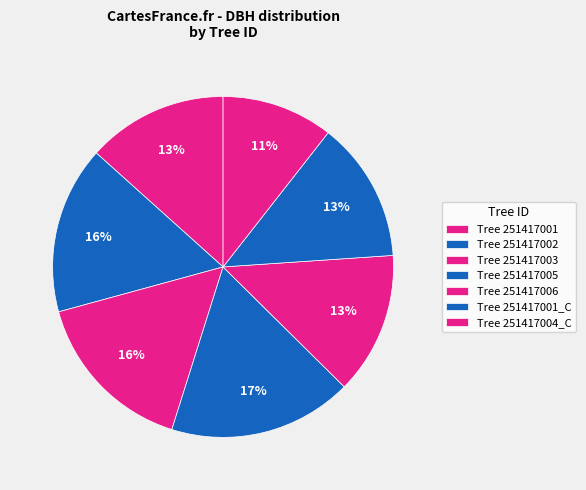

Is there a majority slice in this chart?

No